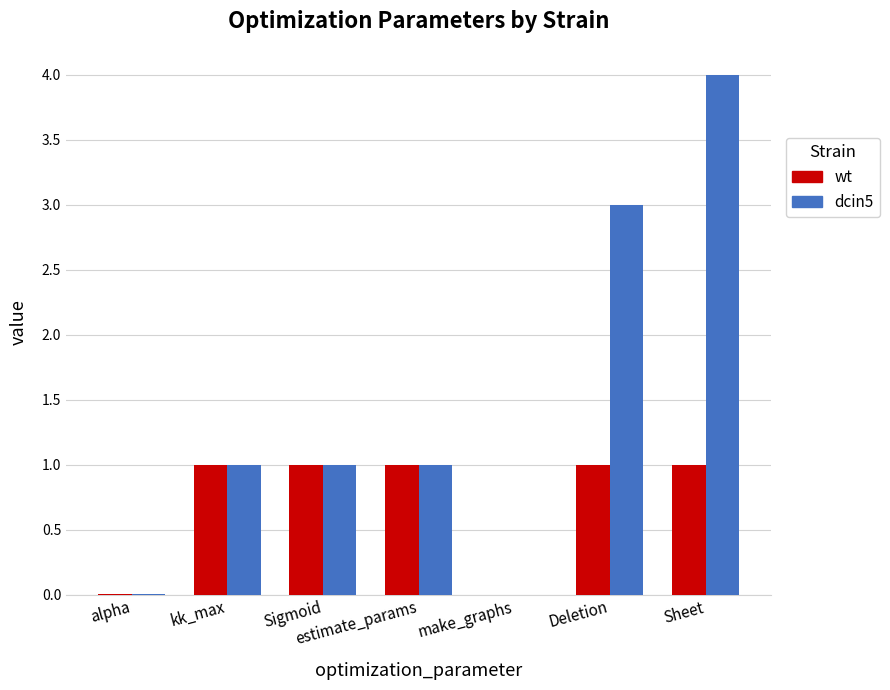

Which series changed the most between alpha and Sheet?

dcin5